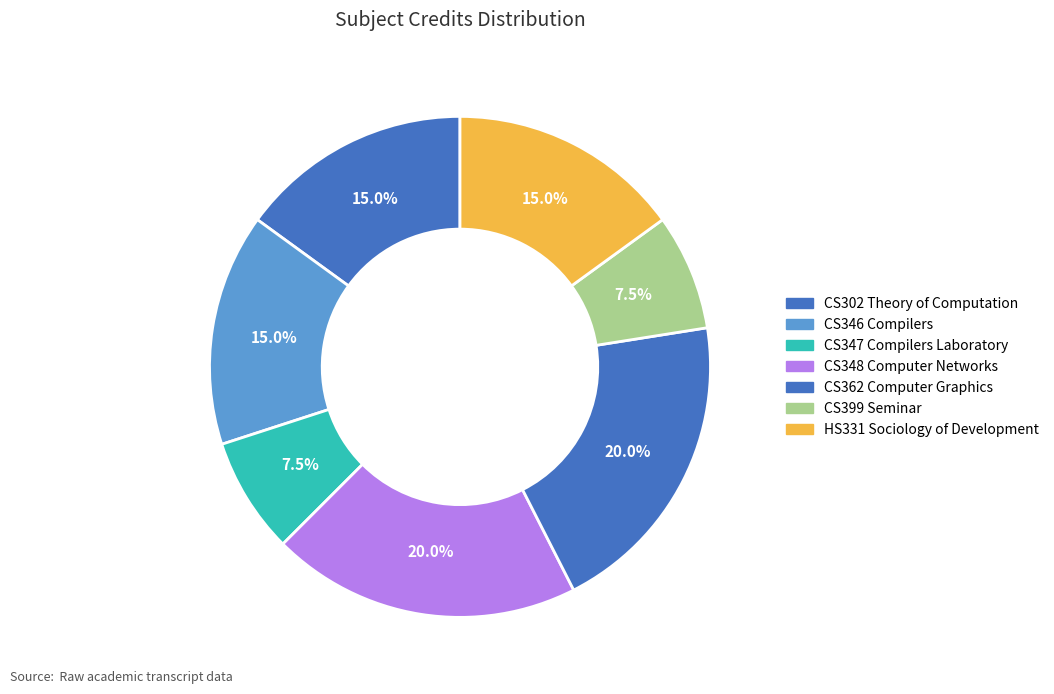

How many slices are in this pie chart?

7